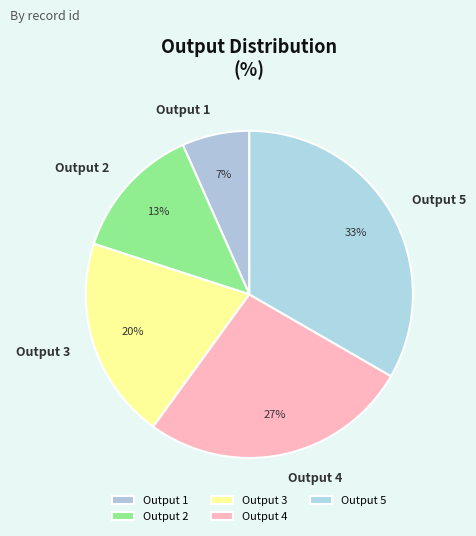

Does any single category account for the majority?

No